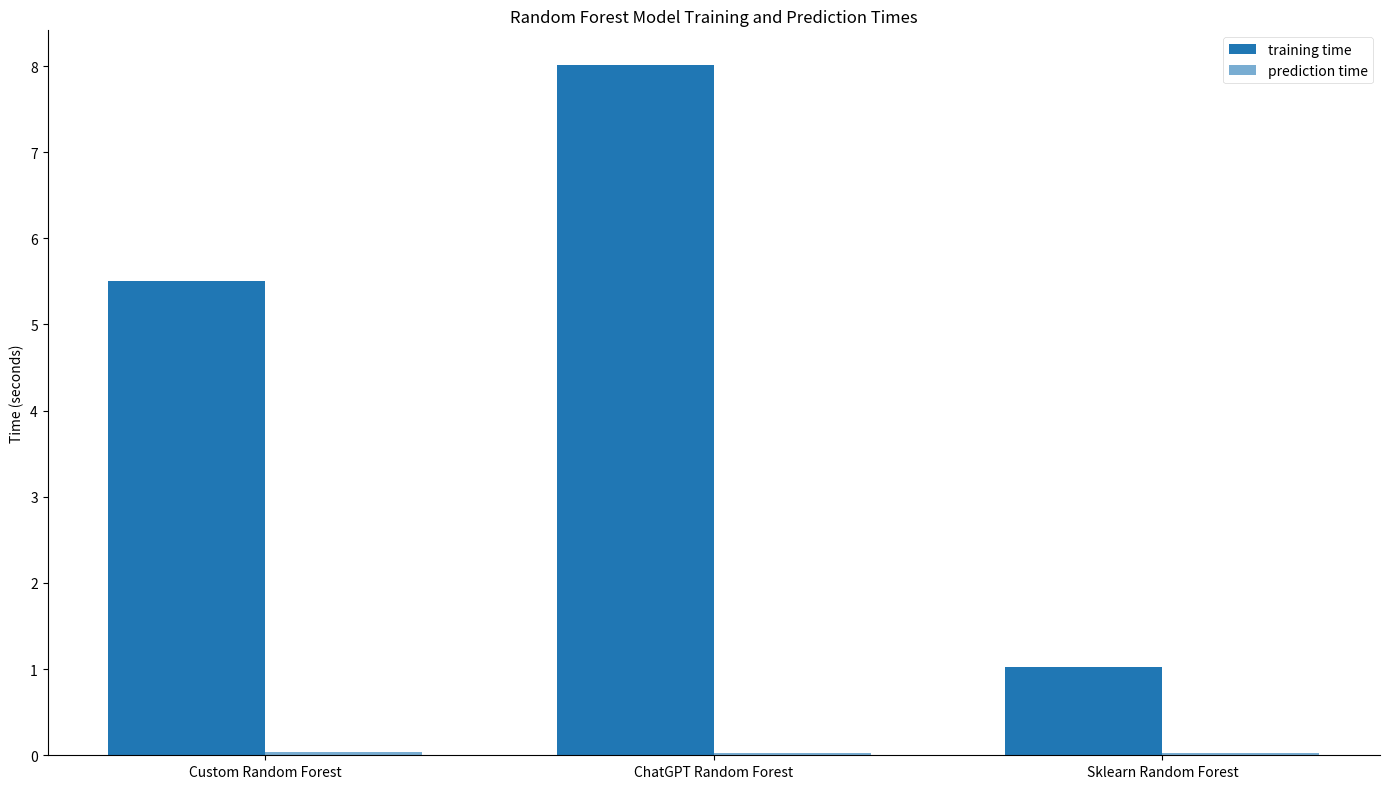

The value of training time at Sklearn Random Forest is 0.4. True or false?

False